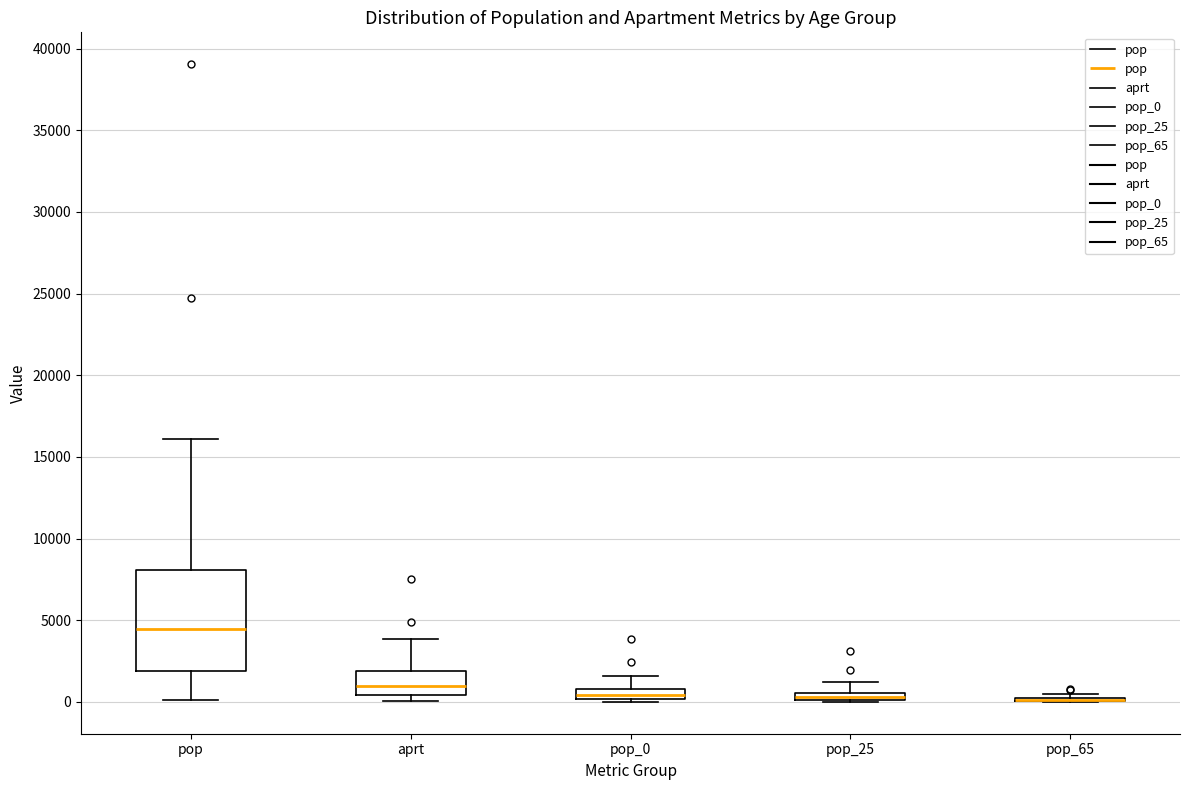

Where is the upper edge of the box for pop_25 on the y-axis? The values are not printed on the chart, so give them approximately, as read against the axis.

500